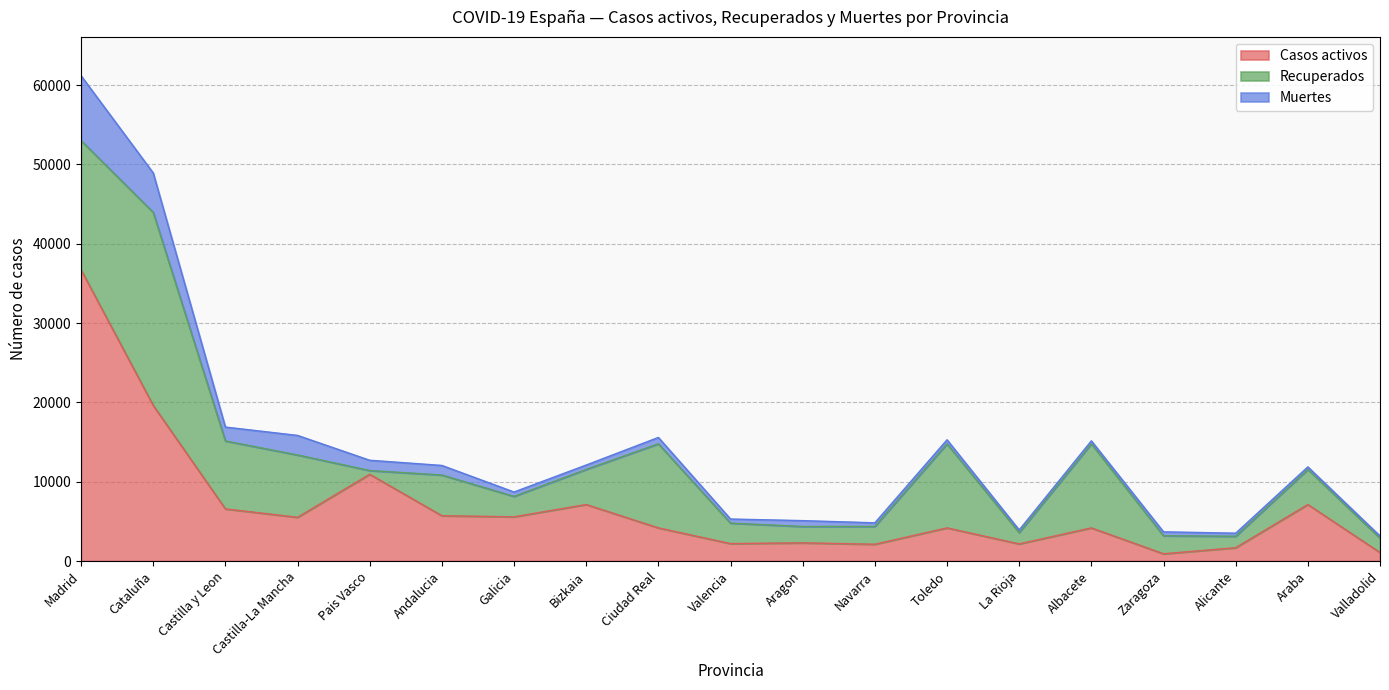

What position from the left is Araba?

18